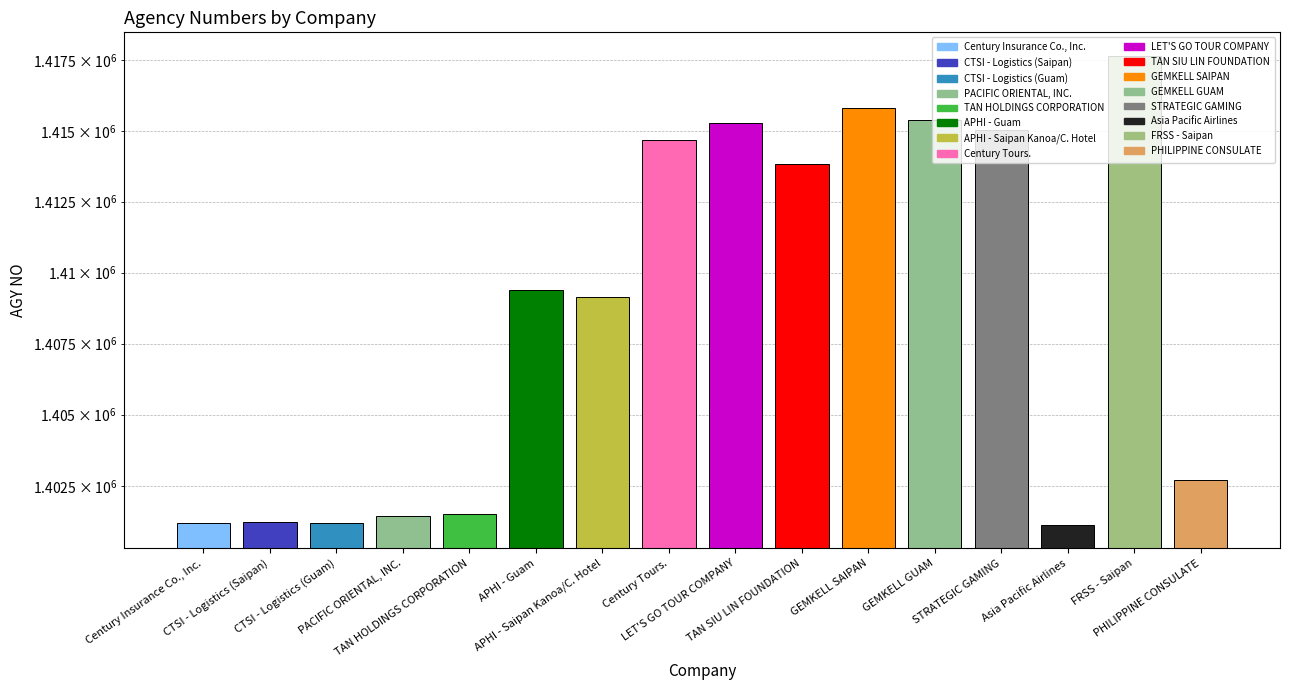

What is the maximum value shown in the chart?

1417666